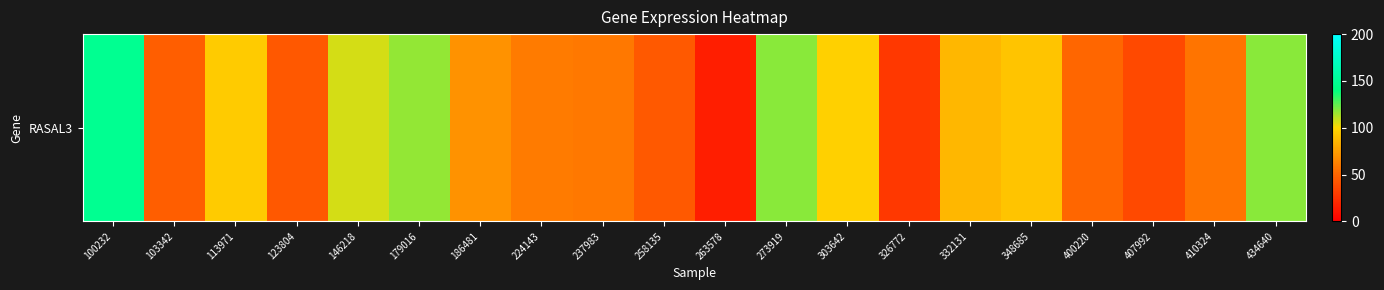

Is it true that the value at 273919 is 118.1?

True